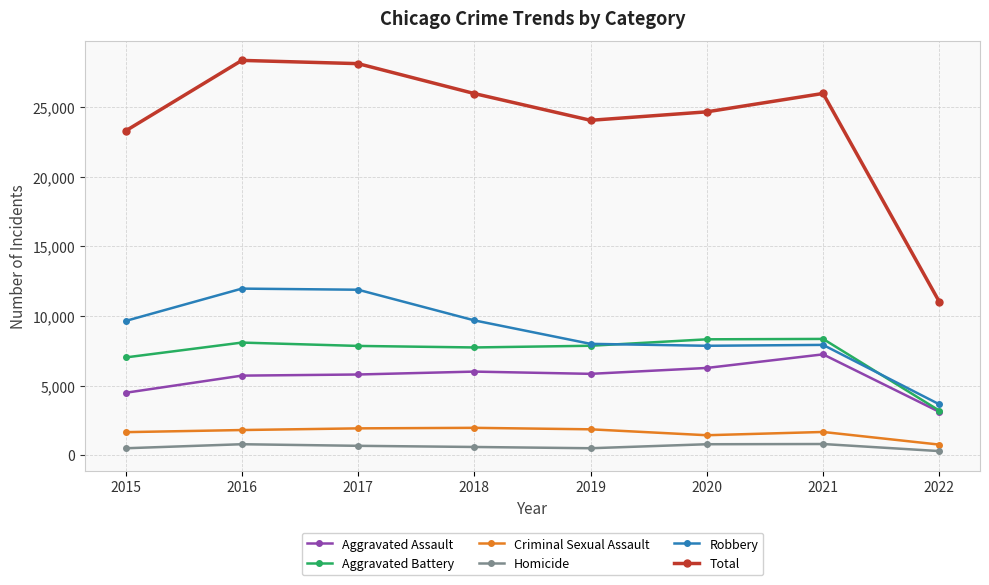

How many interior local peaks does the Total series have?

2